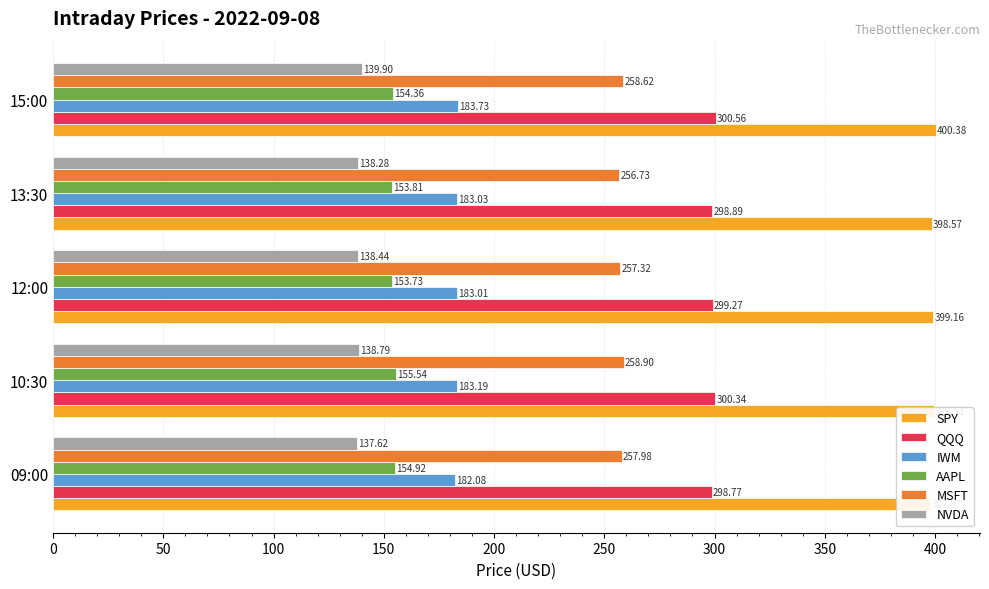

At how many categories does at least one series exceed 247?

5